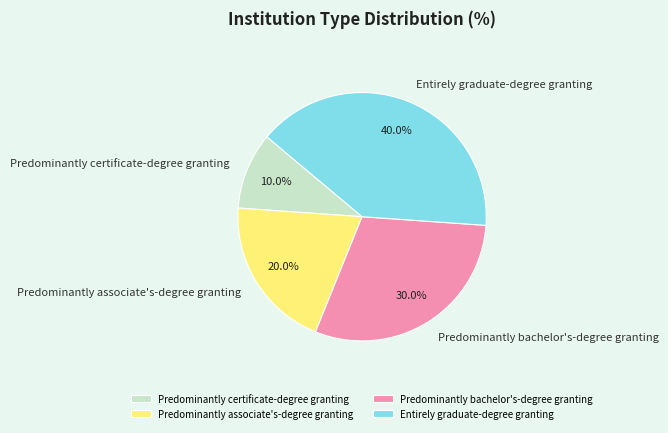

What is the largest slice in the pie chart?

Entirely graduate-degree granting